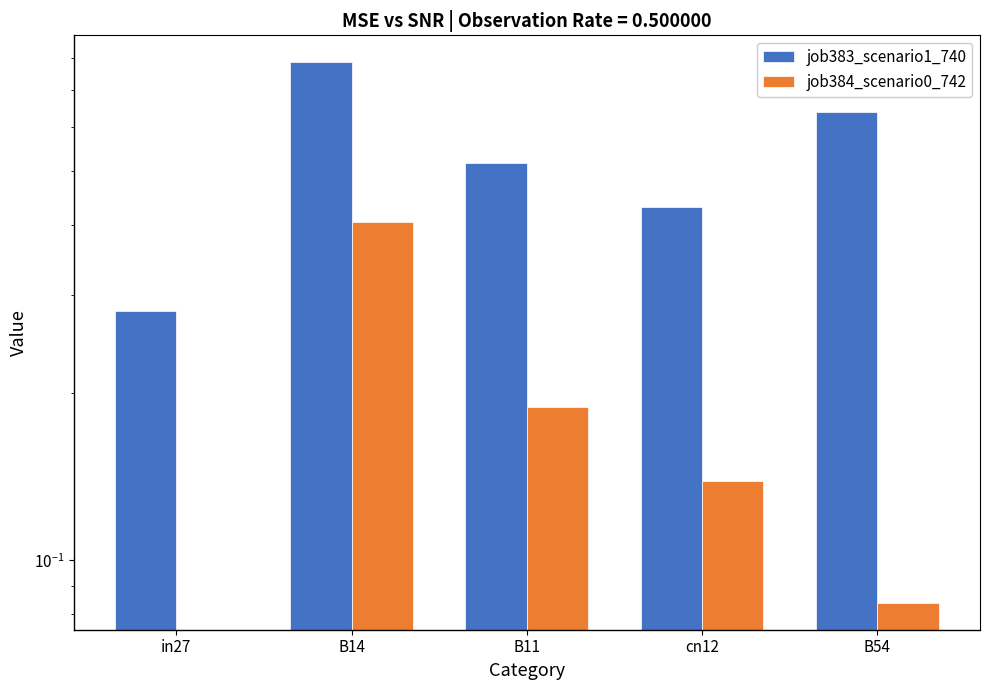

What is the value of the job384_scenario0_742 bar at the 2nd from the left?

0.4